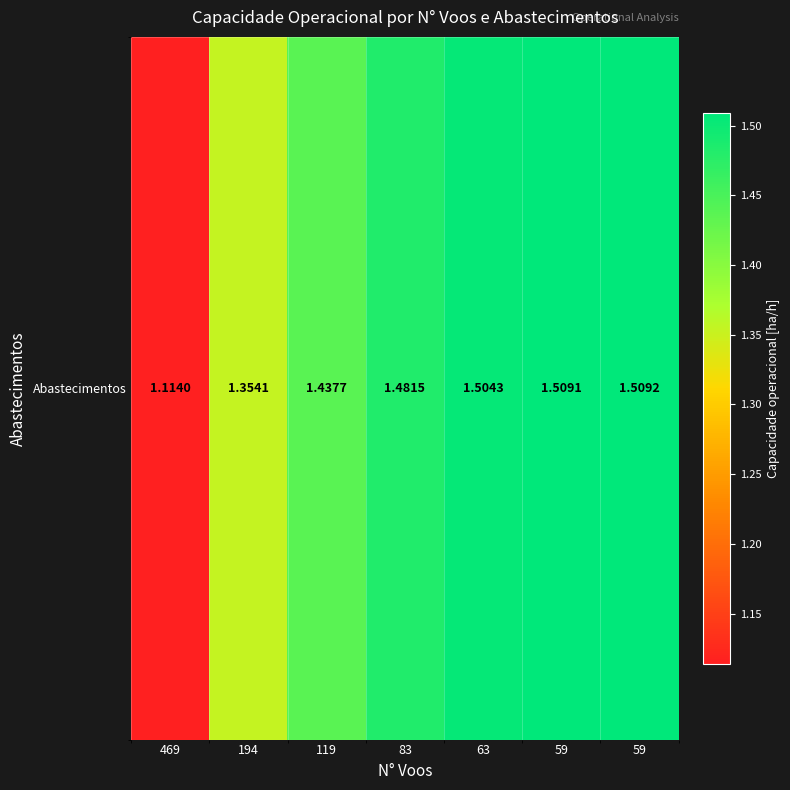

Reading right to left, list all the values displayed in this chart.

1.5	1.5	1.5	1.5	1.4	1.4	1.1